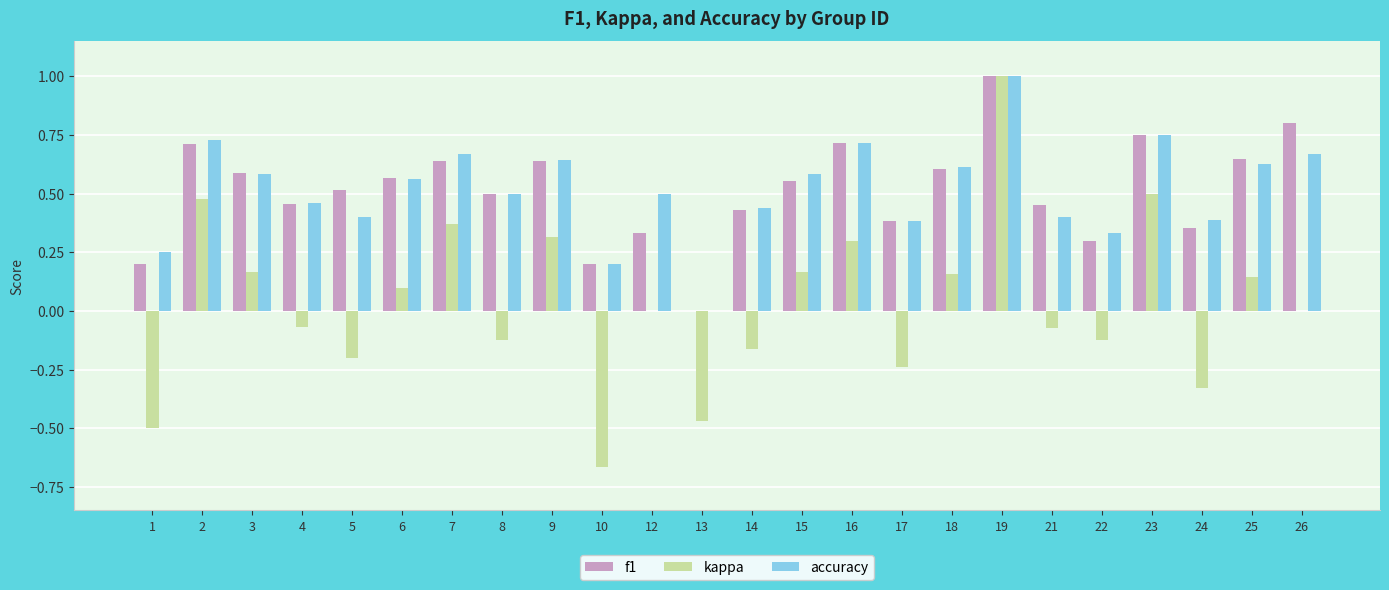

At which category is the sum across all series the highest?

19